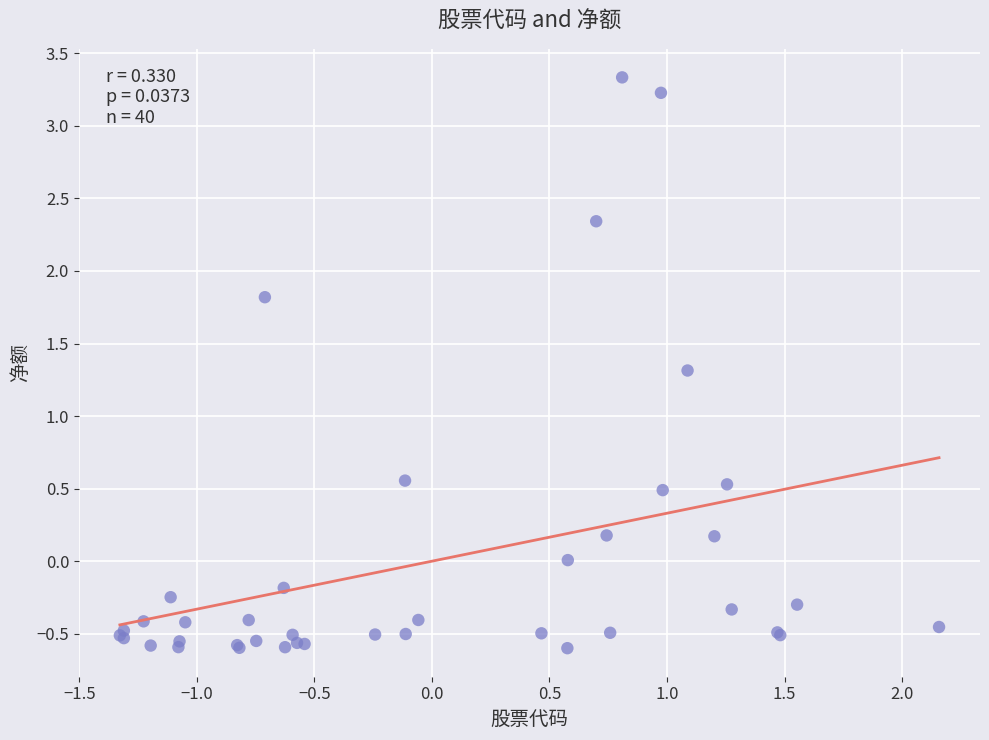

What Y value in the scatter plot is closest to 1?

1.3